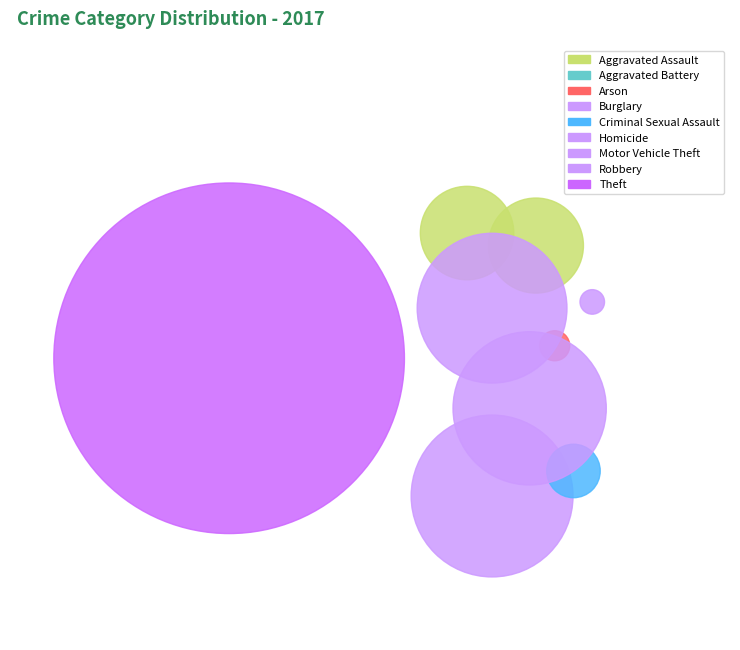

Approximately how many times larger is the value at Burglary compared to Arson?

29.0